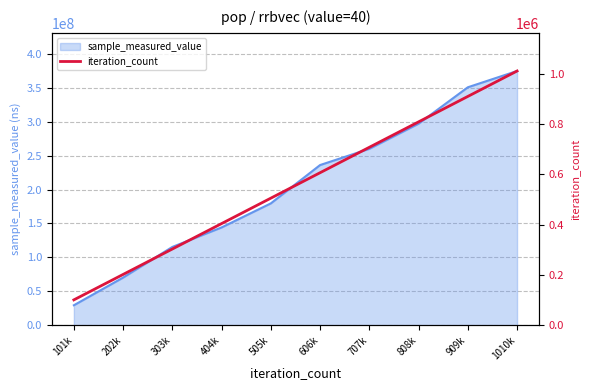

Reading left to right, what are all the values shown in this chart?

101k=101009	202k=202018	303k=303027	404k=404036	505k=505045	606k=606054	707k=707063	808k=808072	909k=909081	1010k=1010090